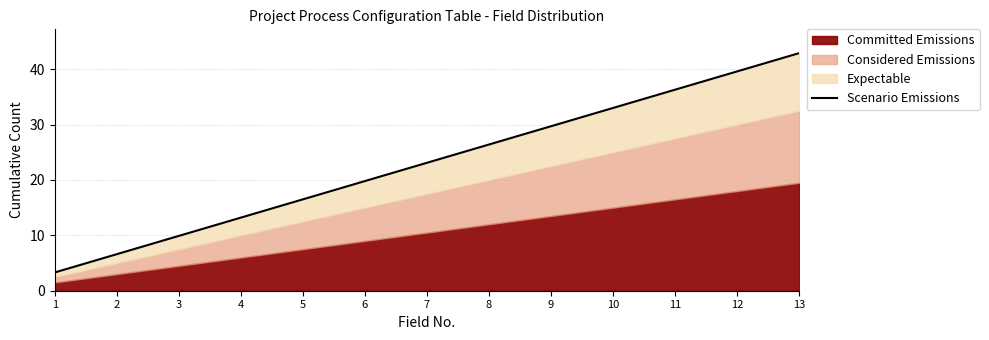

List the labels in order of value, smallest first.

1, 2, 3, 4, 5, 6, 7, 8, 9, 10, 11, 12, 13